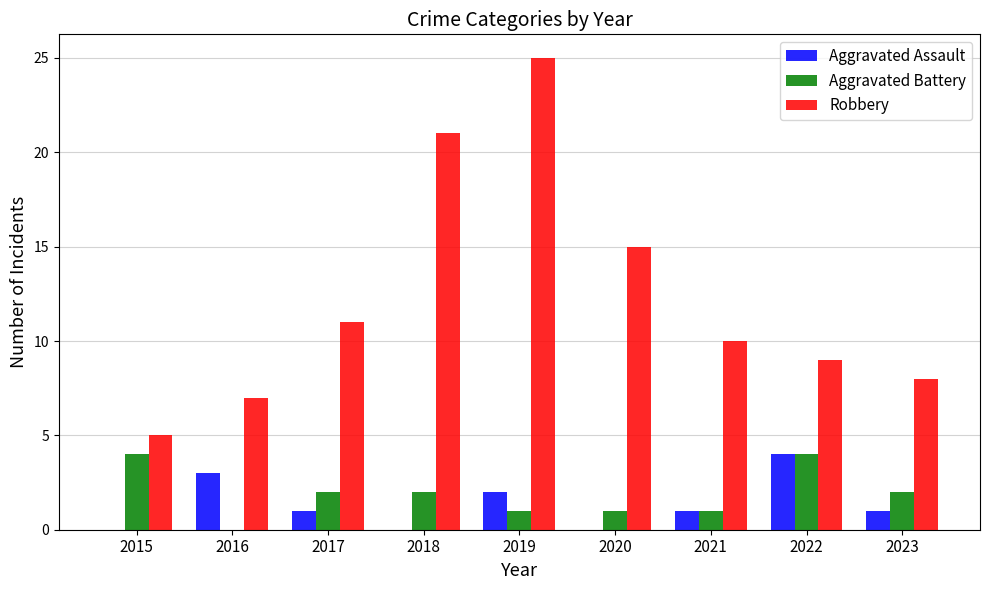

Reading left to right, transcribe all the data shown in this chart.

Aggravated Assault: 2015=0	2016=3	2017=1	2018=0	2019=2	2020=0	2021=1	2022=4	2023=1
Aggravated Battery: 2015=4	2016=0	2017=2	2018=2	2019=1	2020=1	2021=1	2022=4	2023=2
Robbery: 2015=5	2016=7	2017=11	2018=21	2019=25	2020=15	2021=10	2022=9	2023=8